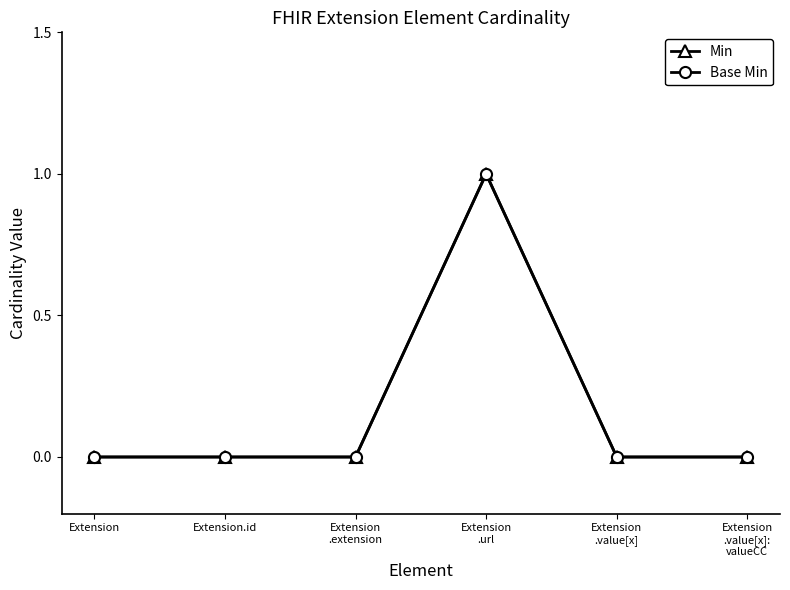

How many lines are shown in the chart?

2